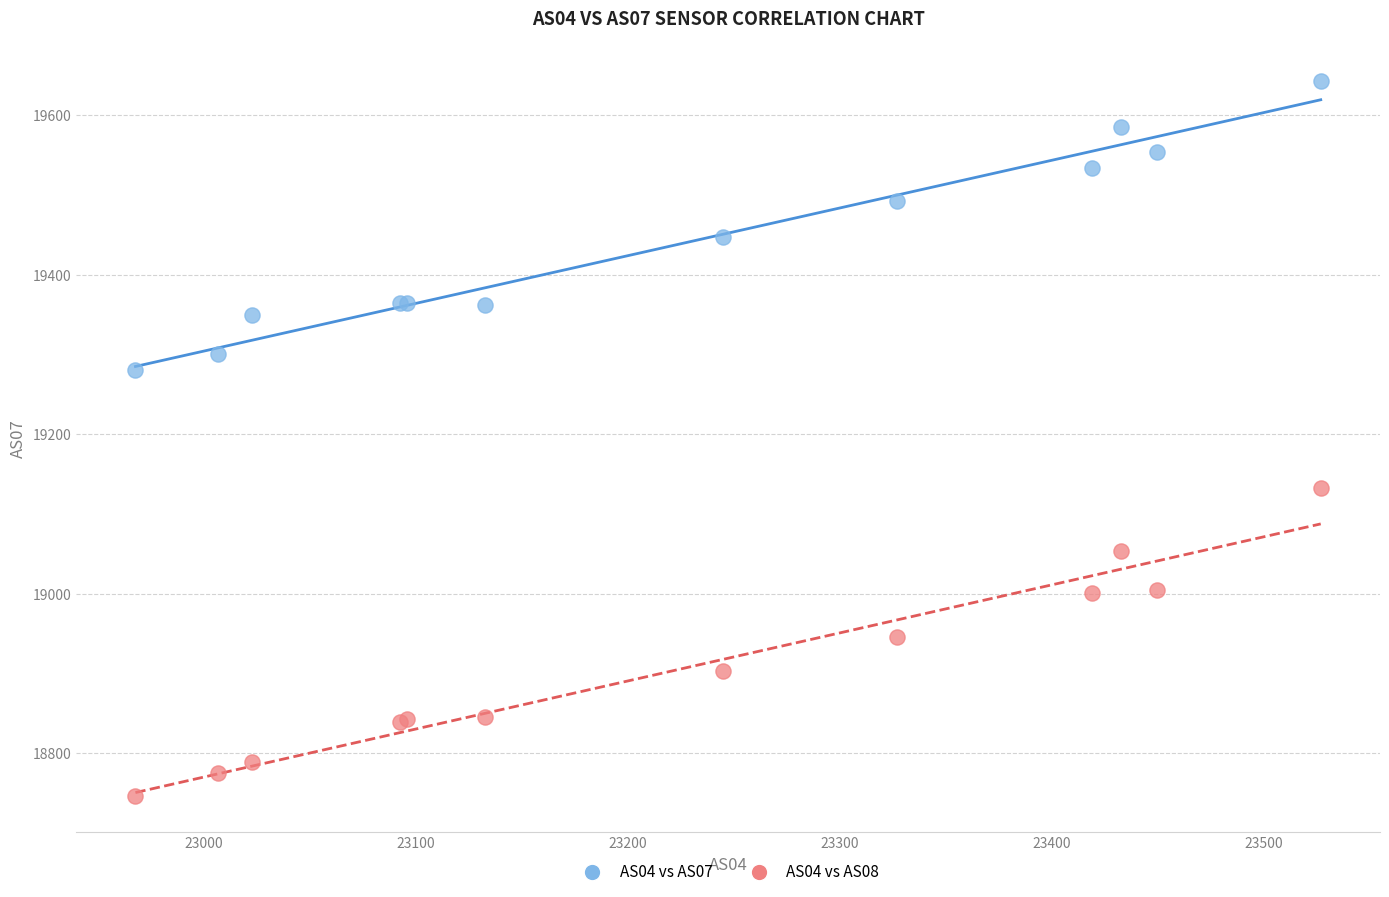

What are all the series names shown in the legend?

AS04 vs AS07, AS04 vs AS08